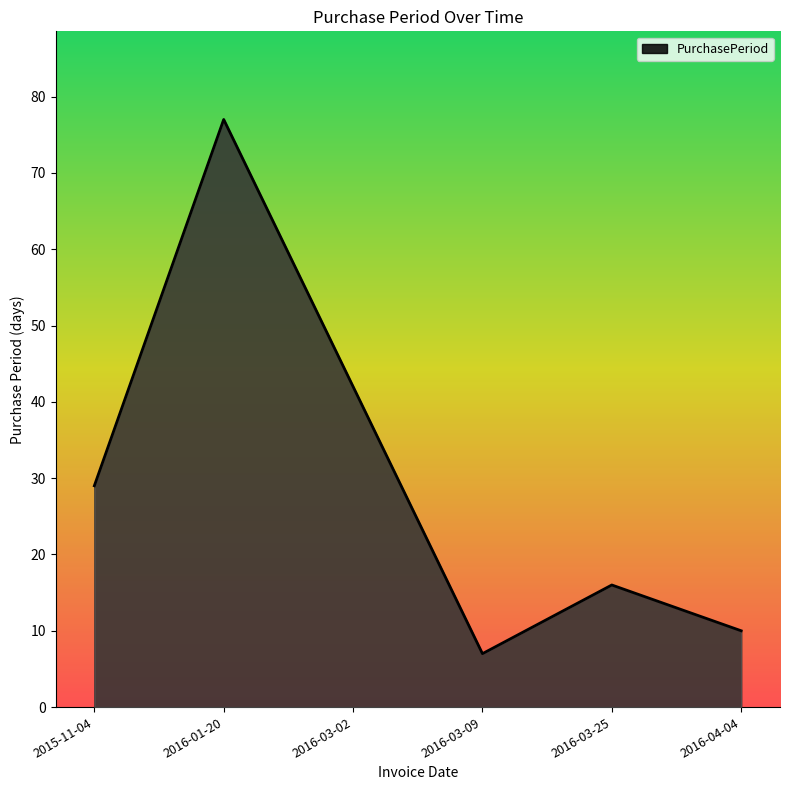

What position from the left is 2016-04-04?

6